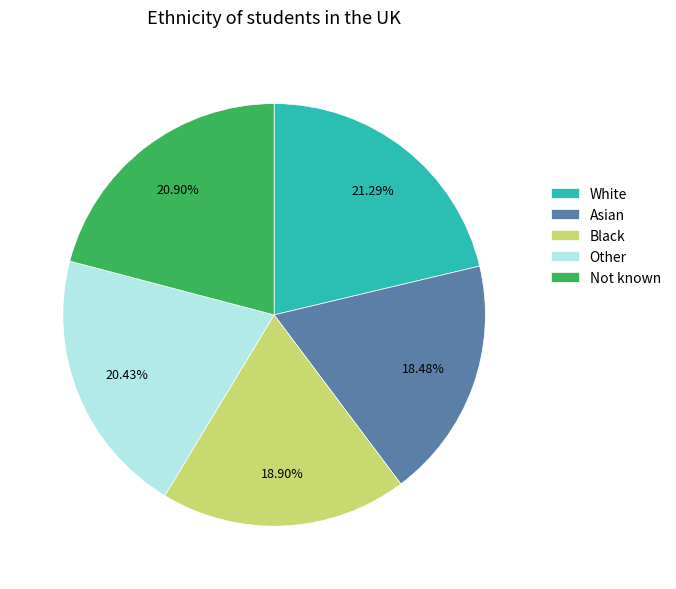

Approximately how many times larger is the value at Black compared to Other?

0.9